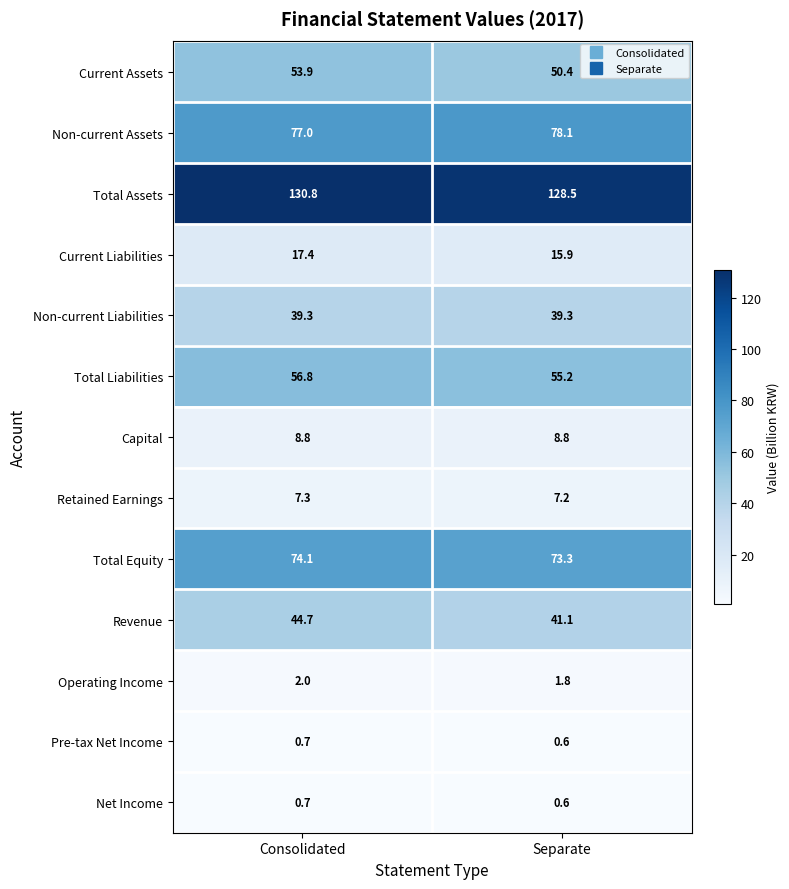

Reading left to right, transcribe all the data shown in this chart.

Current Assets: Consolidated=53.9	Separate=50.4
Non-current Assets: Consolidated=77.0	Separate=78.1
Total Assets: Consolidated=130.8	Separate=128.5
Current Liabilities: Consolidated=17.4	Separate=15.9
Non-current Liabilities: Consolidated=39.3	Separate=39.3
Total Liabilities: Consolidated=56.8	Separate=55.2
Capital: Consolidated=8.8	Separate=8.8
Retained Earnings: Consolidated=7.3	Separate=7.2
Total Equity: Consolidated=74.1	Separate=73.3
Revenue: Consolidated=44.7	Separate=41.1
Operating Income: Consolidated=2.0	Separate=1.8
Pre-tax Net Income: Consolidated=0.7	Separate=0.6
Net Income: Consolidated=0.7	Separate=0.6